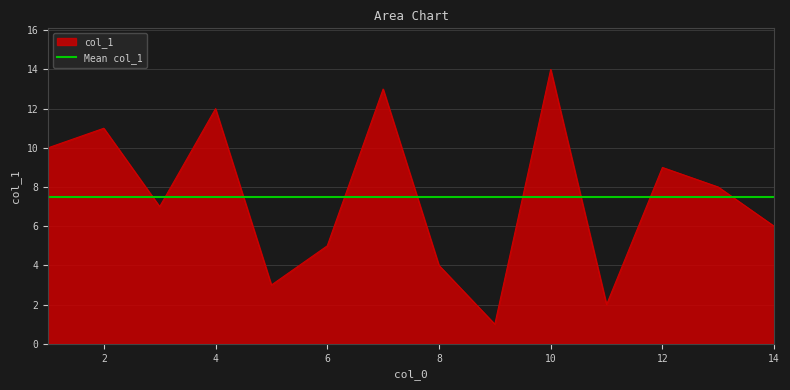

Rank the categories by value from highest to lowest.

10, 7, 4, 2, 1, 12, 13, 3, 14, 6, 8, 5, 11, 9